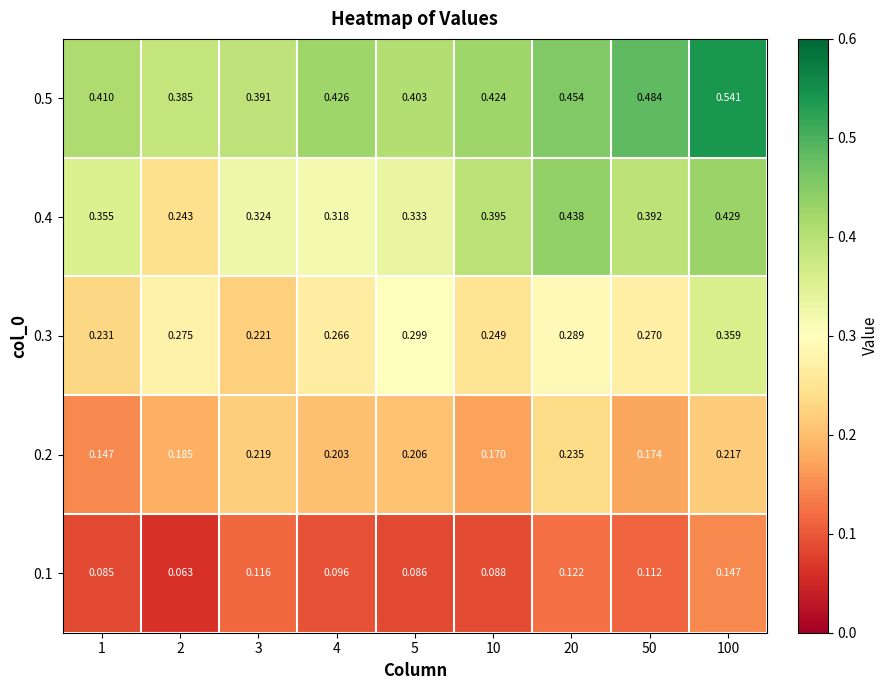

Is the value of 0.2 at 5 greater than the value of 0.3 at 4?

No